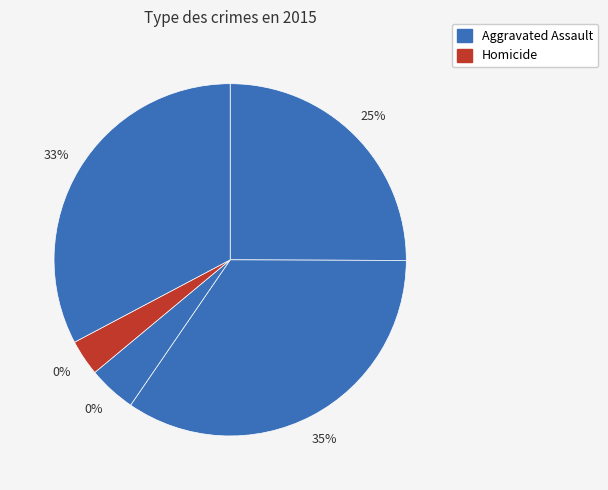

Which slice is the smallest?

Homicide